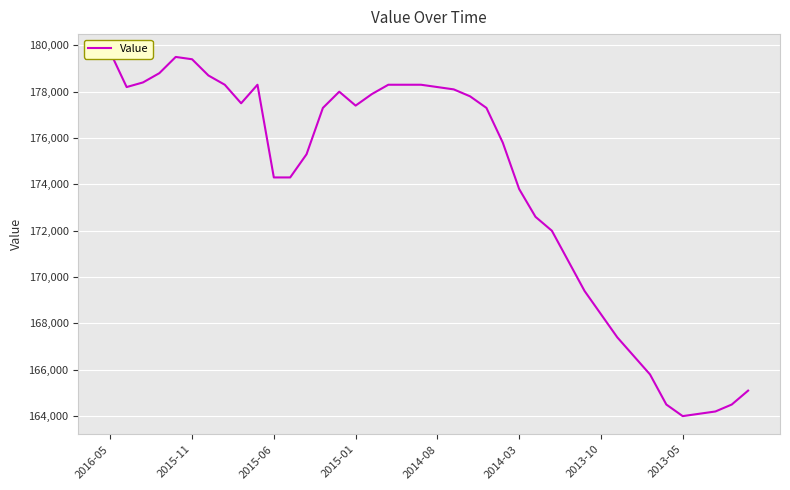

At which label does the data first exceed 177300?

2016-05